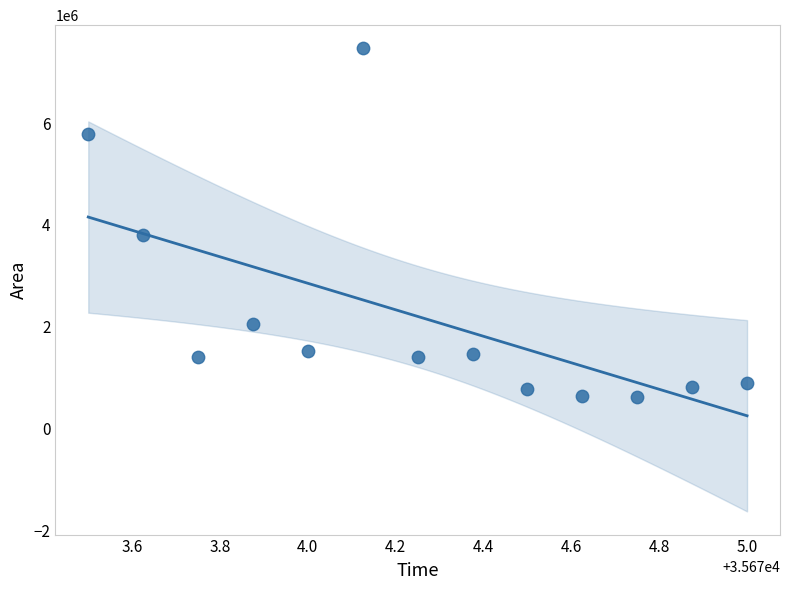

What Y value in the scatter plot is closest to 4044062?

3801875